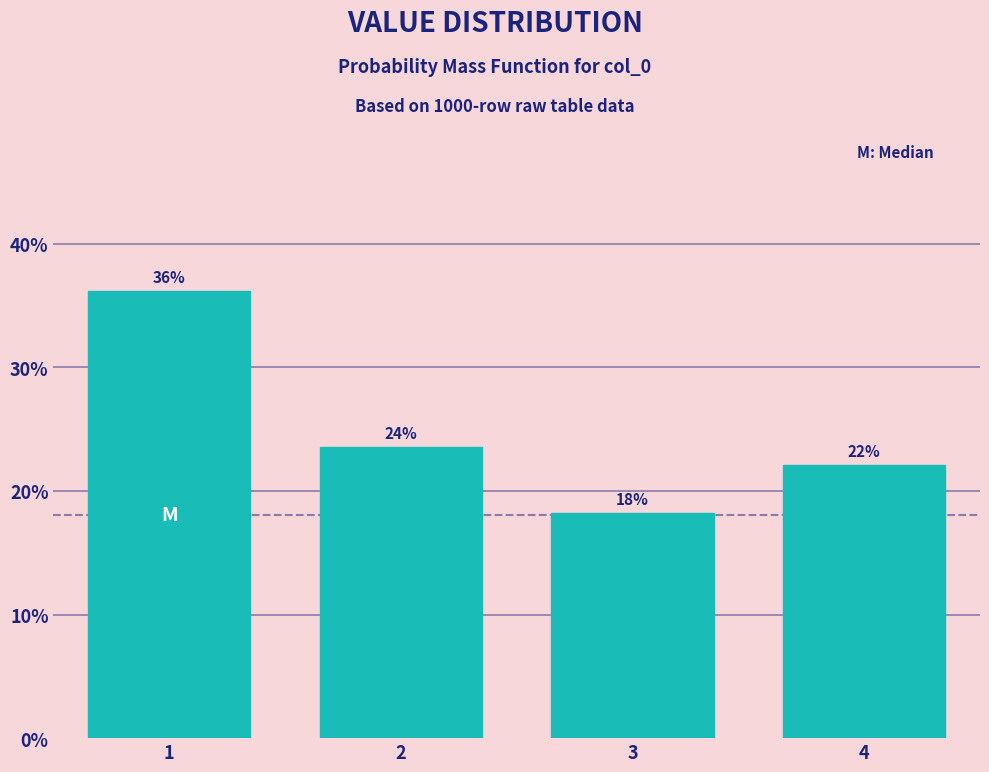

List the labels in order of value, largest first.

1, 2, 4, 3